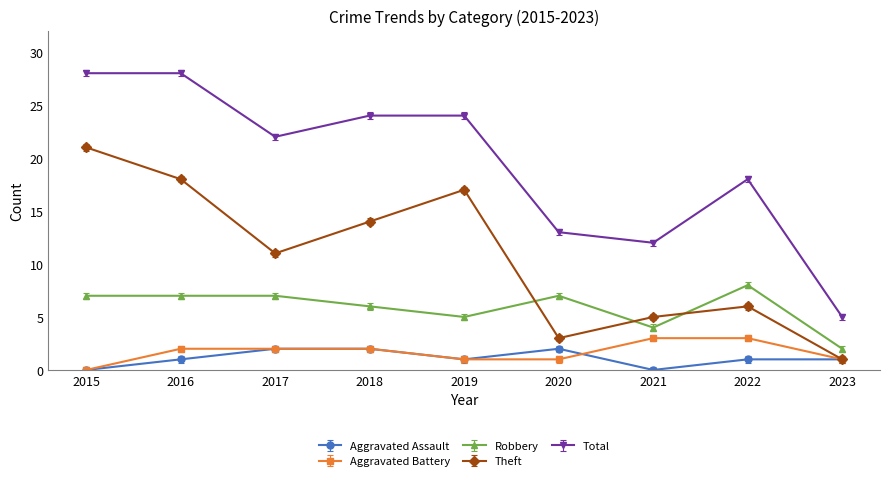

What is the greatest value displayed?

28